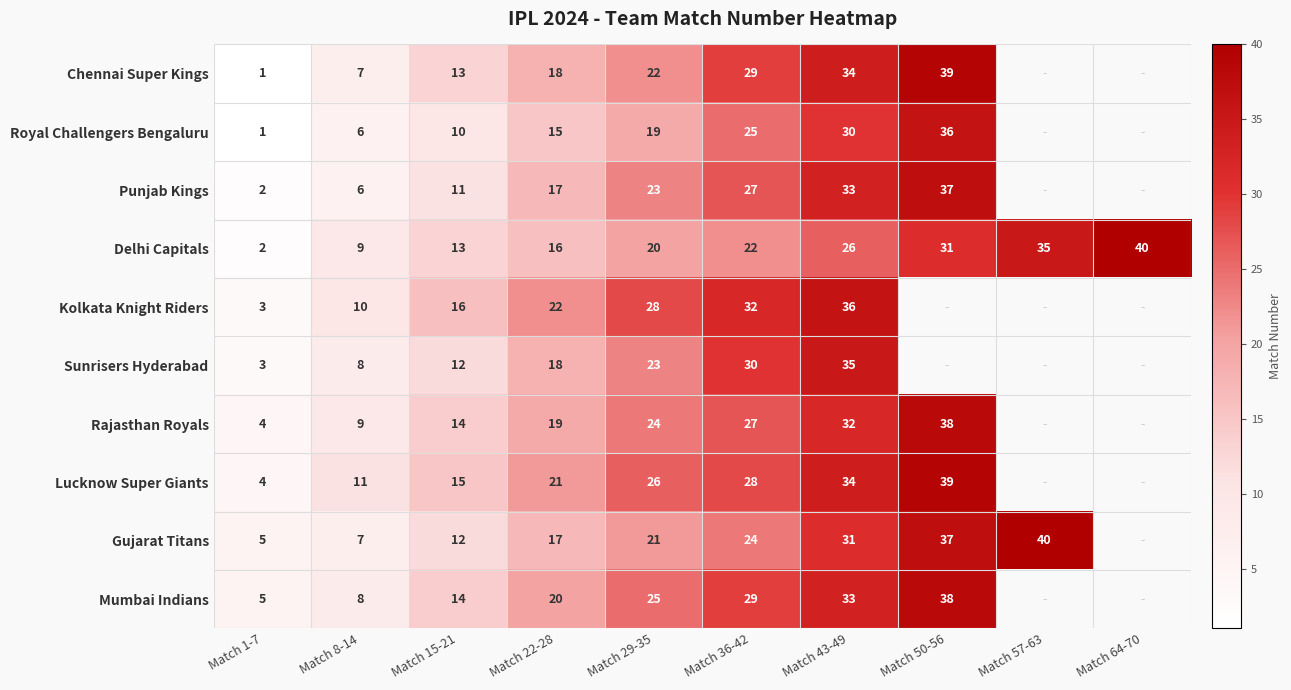

Is it true that Delhi Capitals equals 31 at Match 50-56?

True